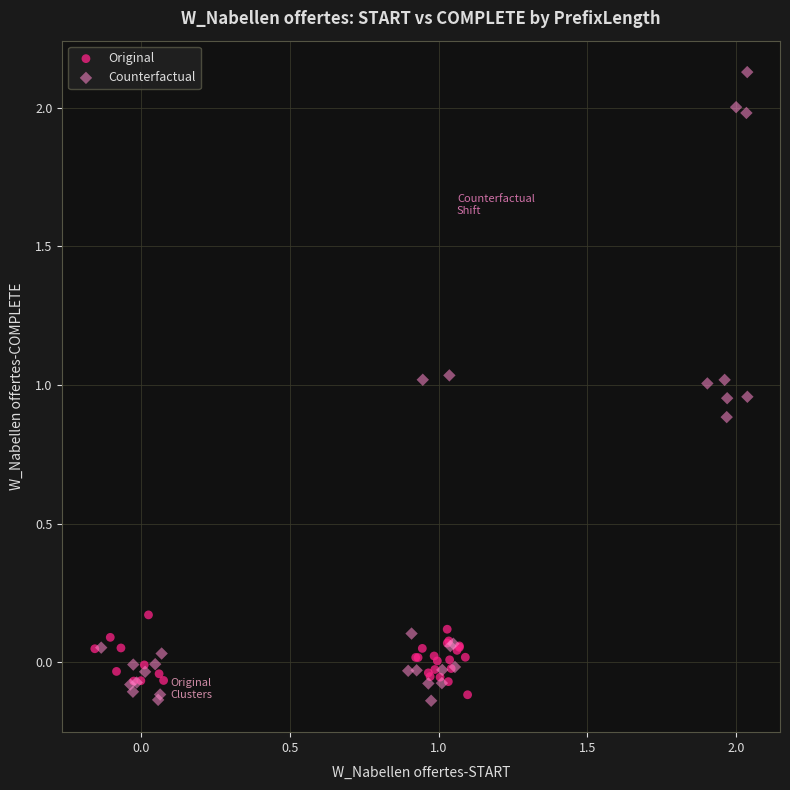

Which series has the widest spread of Y values?

Counterfactual